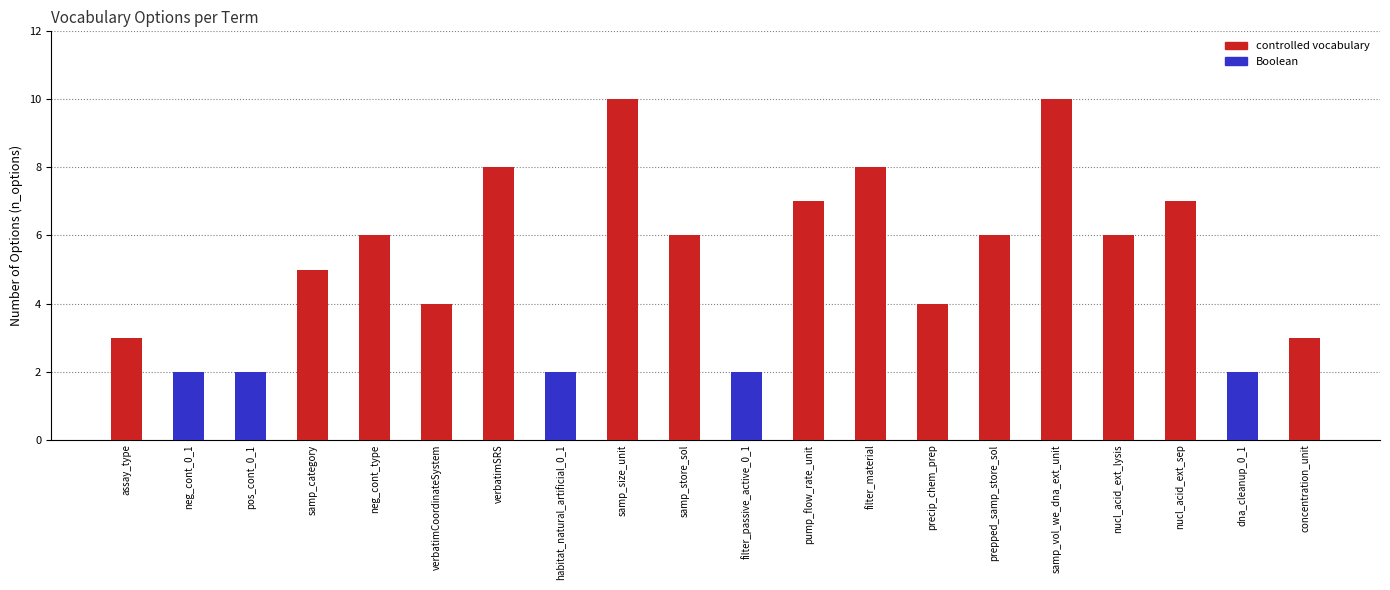

What is the maximum value shown in the chart?

10